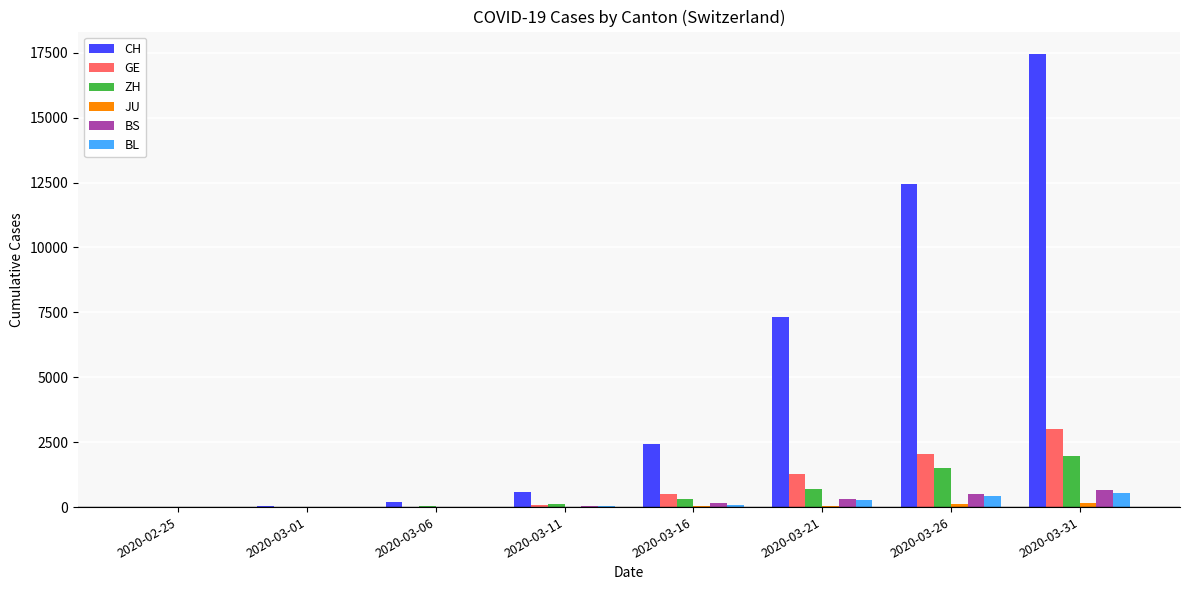

What is the maximum value shown in the chart?

17442